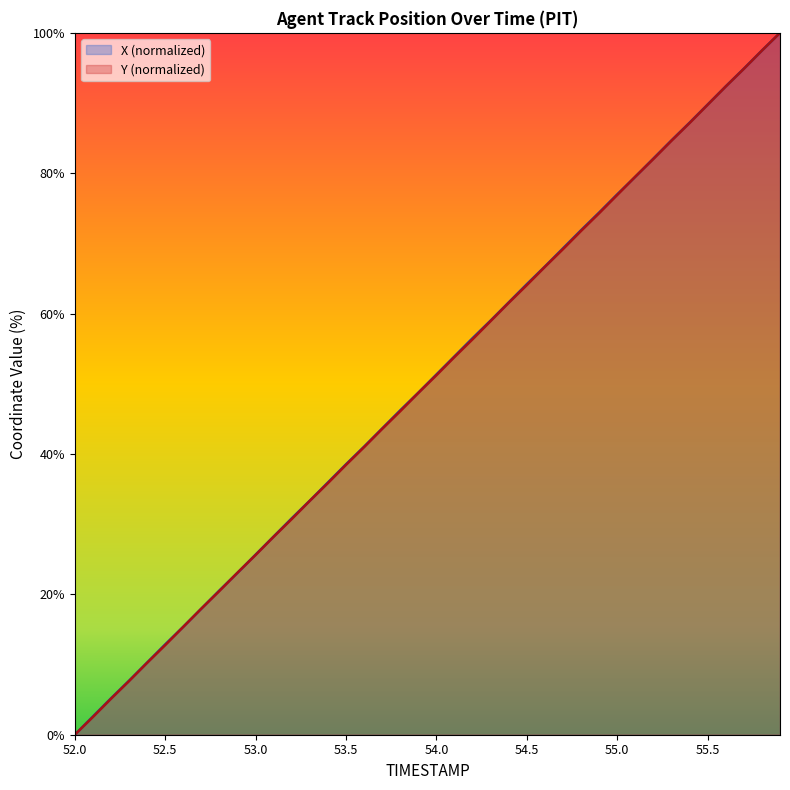

What is the difference between the maximum and minimum values in the Y series?

100.0